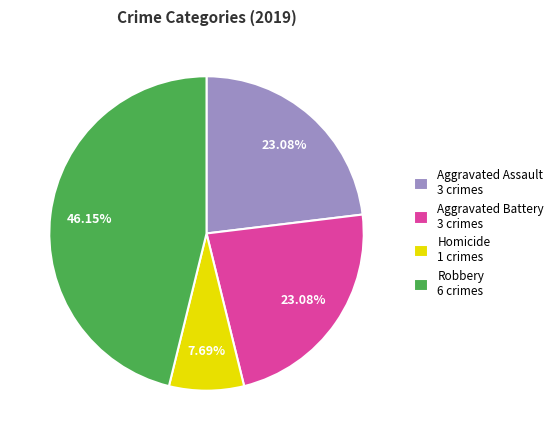

What is the ratio of the value at Aggravated Assault 3 crimes to the value at Aggravated Battery 3 crimes?

1.0